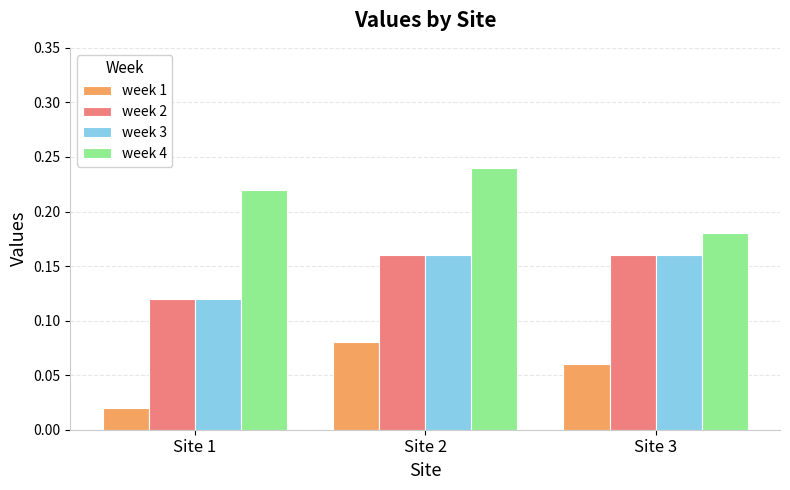

Which series has the largest total across all categories?

week 4